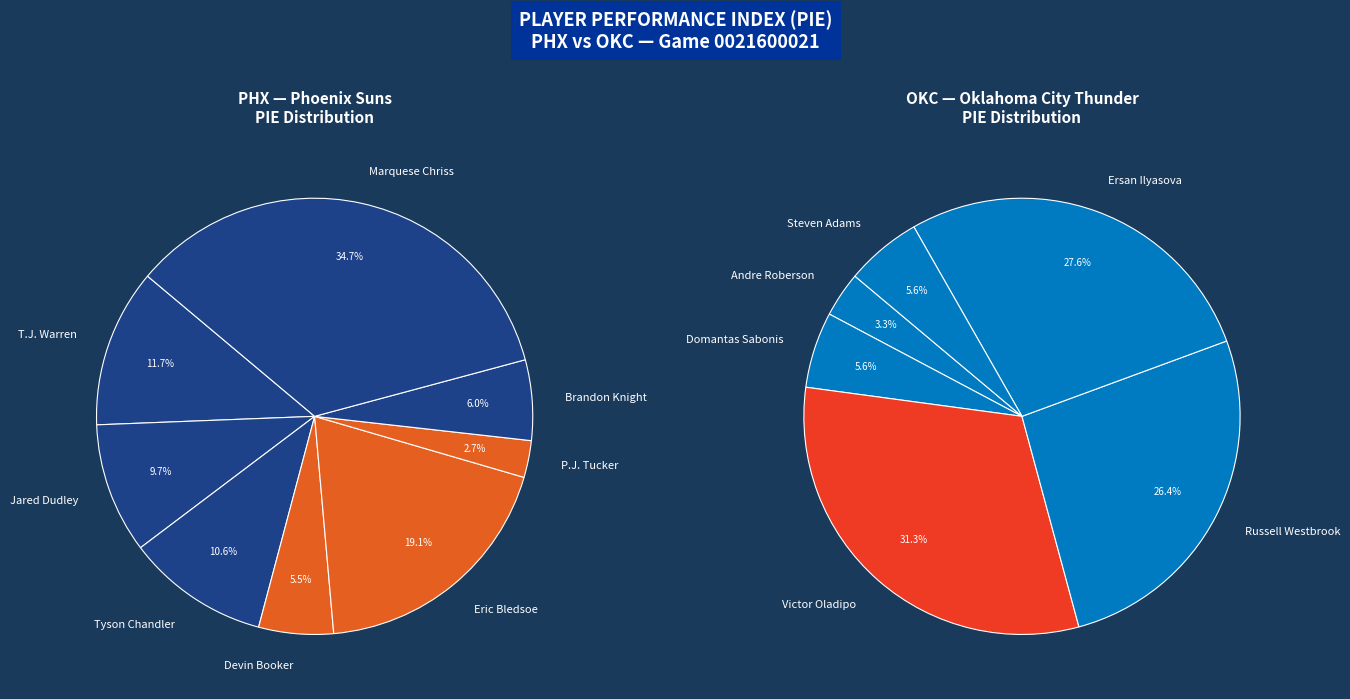

Does T.J. Warren account for over 50% of the chart?

No